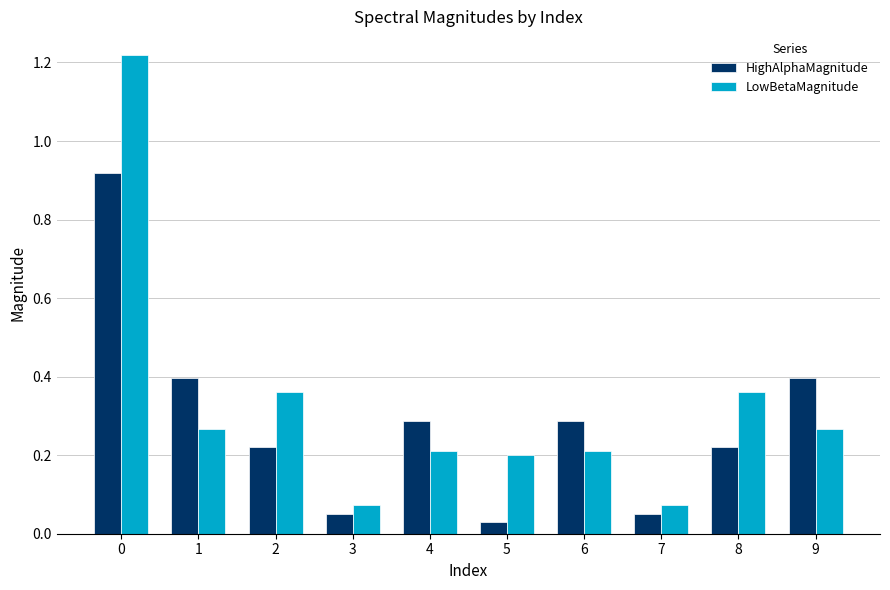

List the series in order of their peak value, highest first.

LowBetaMagnitude, HighAlphaMagnitude